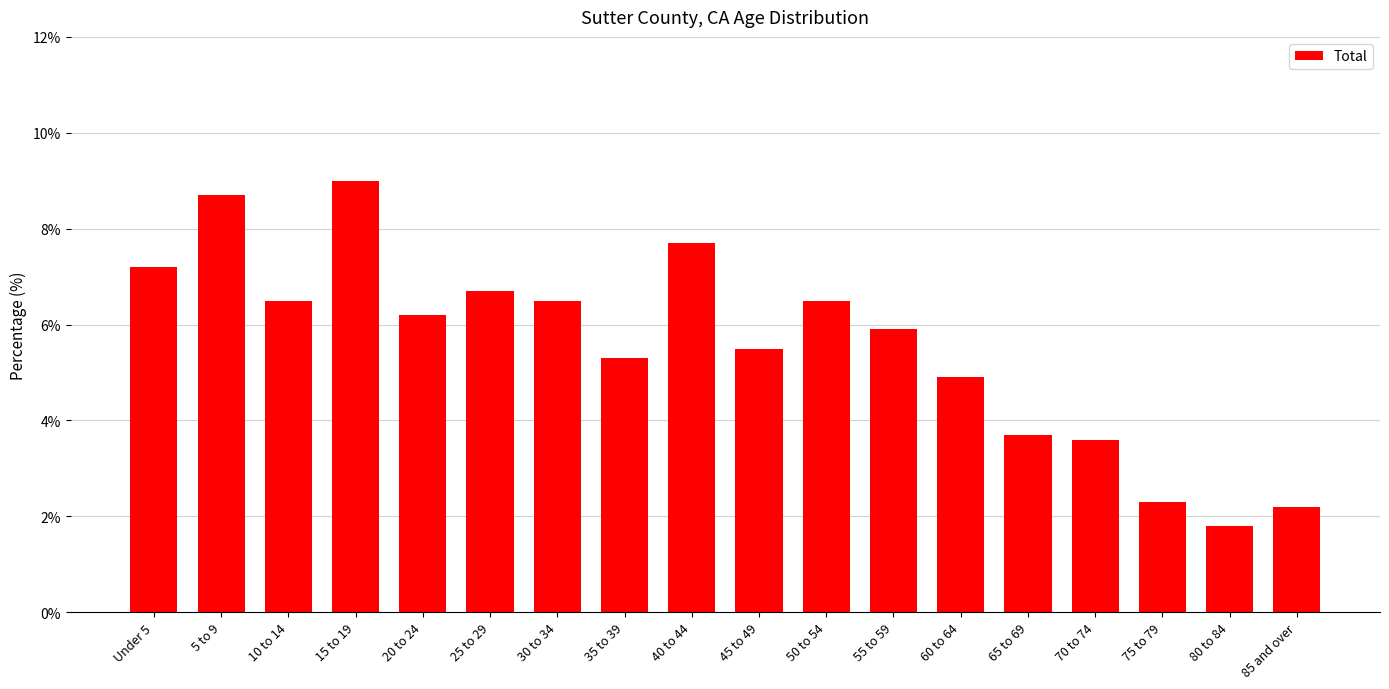

What is the value of the 17th bar from the left?

1.8